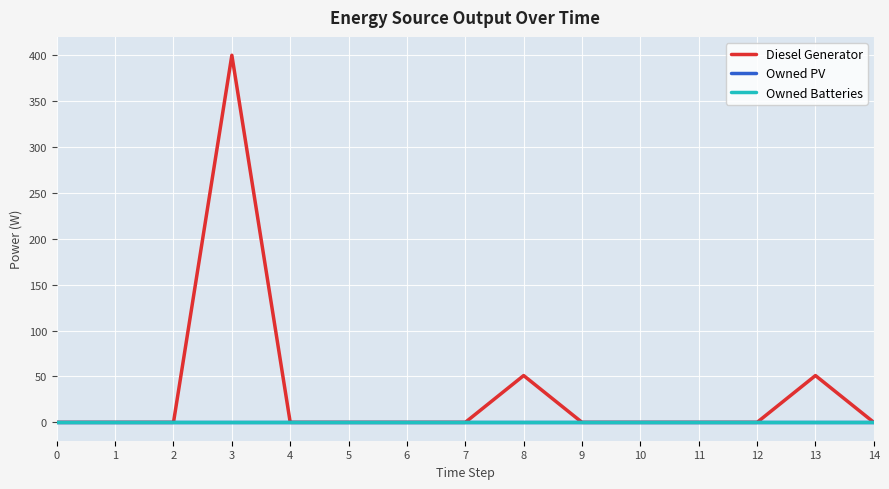

Does the chart display data point markers on the line(s)?

No